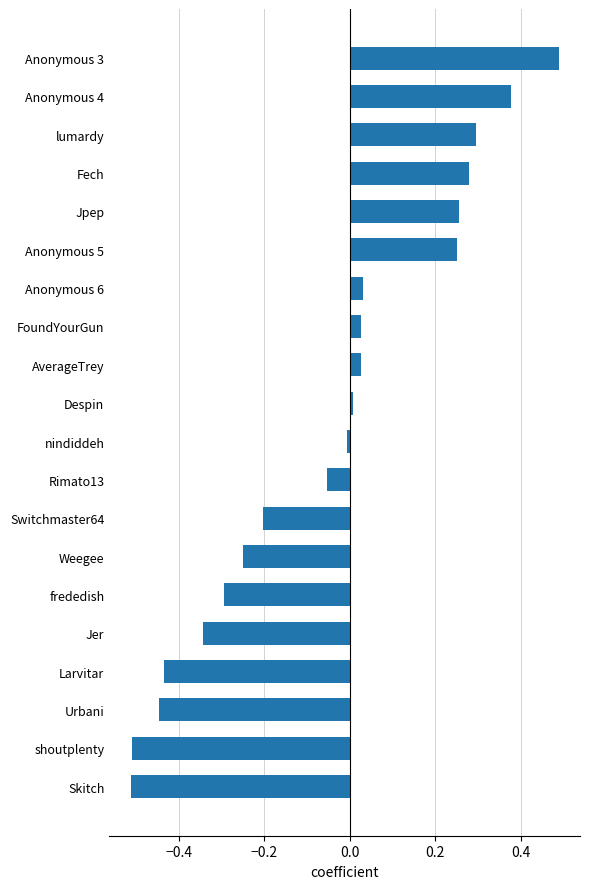

How many values are below zero?

10